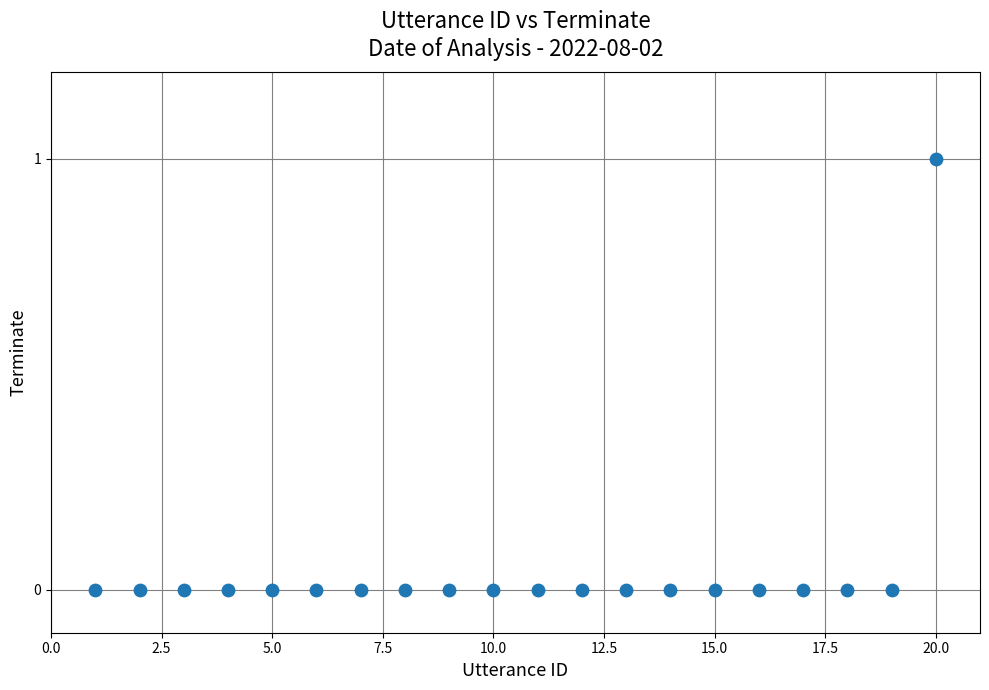

List the coordinates of all points as (X, Y) pairs, reading left to right.

(1, 0)  (2, 0)  (3, 0)  (4, 0)  (5, 0)  (6, 0)  (7, 0)  (8, 0)  (9, 0)  (10, 0)  (11, 0)  (12, 0)  (13, 0)  (14, 0)  (15, 0)  (16, 0)  (17, 0)  (18, 0)  (19, 0)  (20, 1)